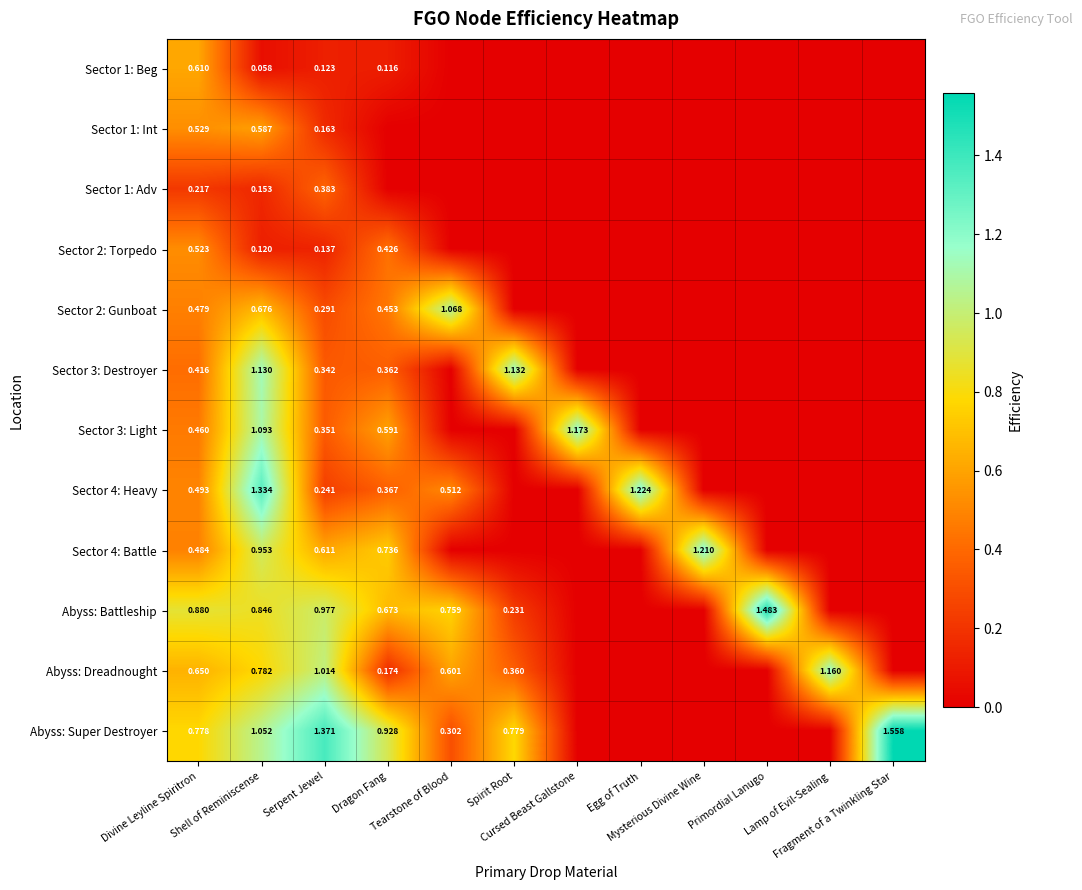

Is it true that Sector 1: Beg equals 0.2 at Lamp of Evil-Sealing?

False